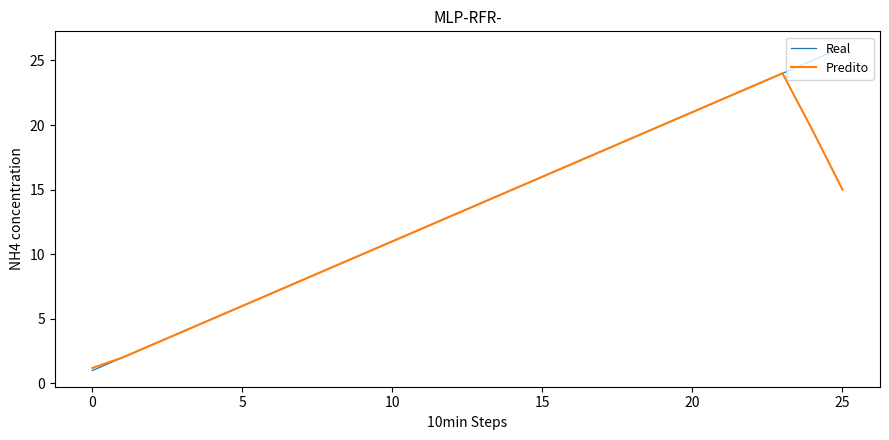

What is the smallest value displayed?

1.0